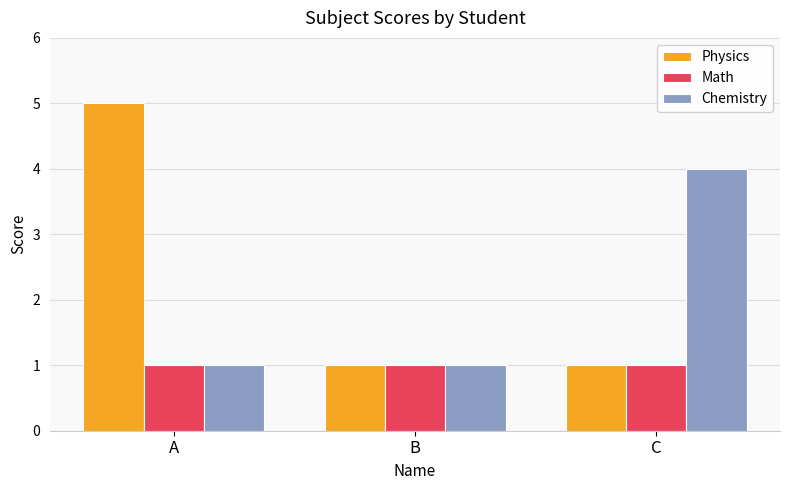

The value of Physics at C is 2. True or false?

False